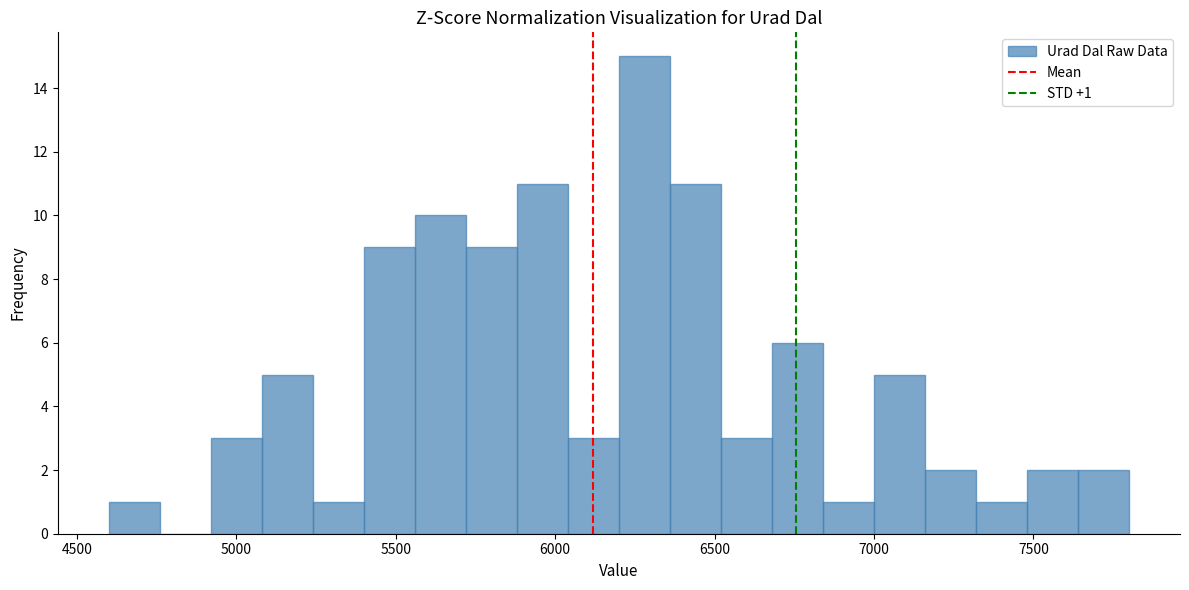

Read against the x-axis, roughly where is the centre of the tallest bar?

6300